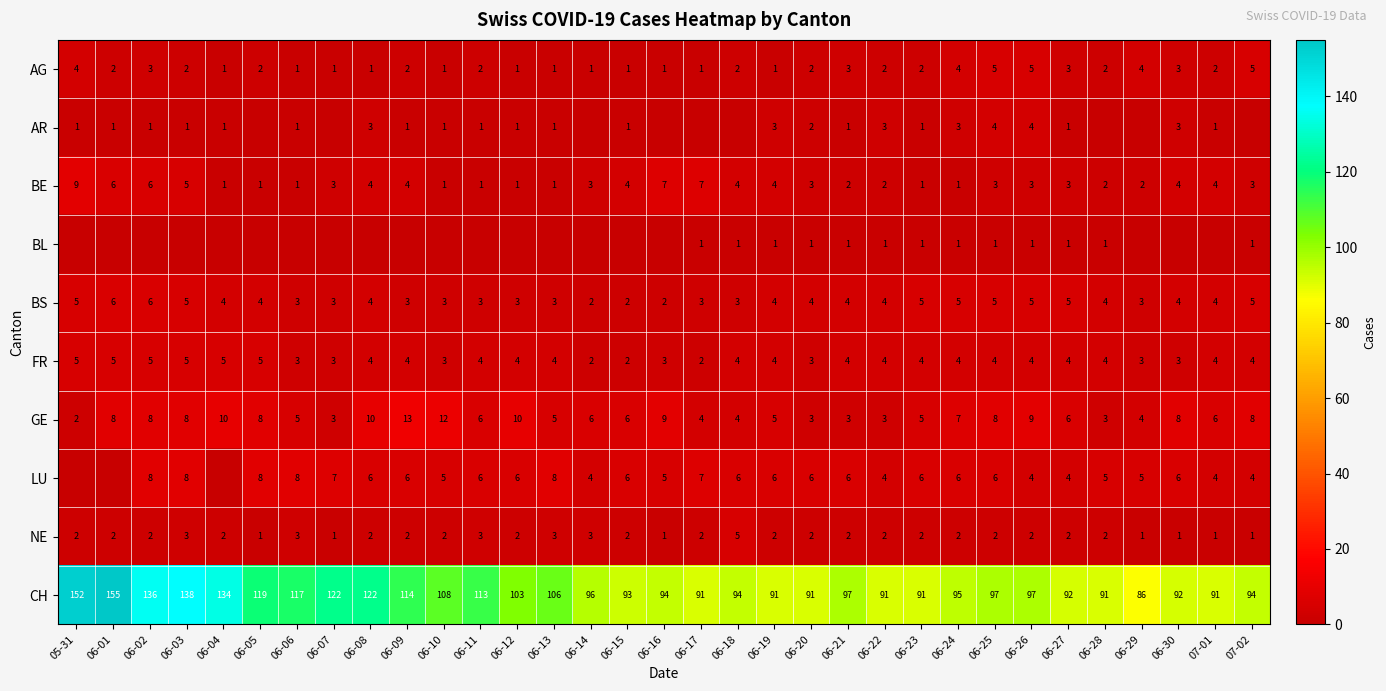

Between 06-23 and 06-17, which is larger?

06-23